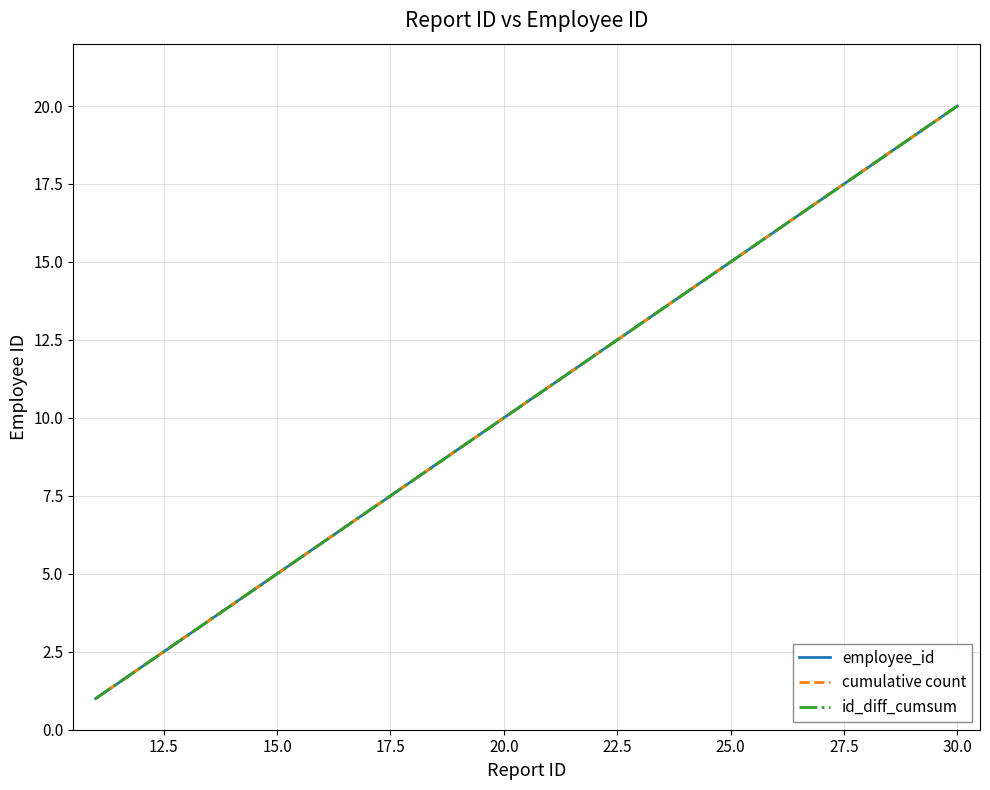

Rank the series by their maximum value, from highest to lowest.

employee_id, cumulative count, id_diff_cumsum